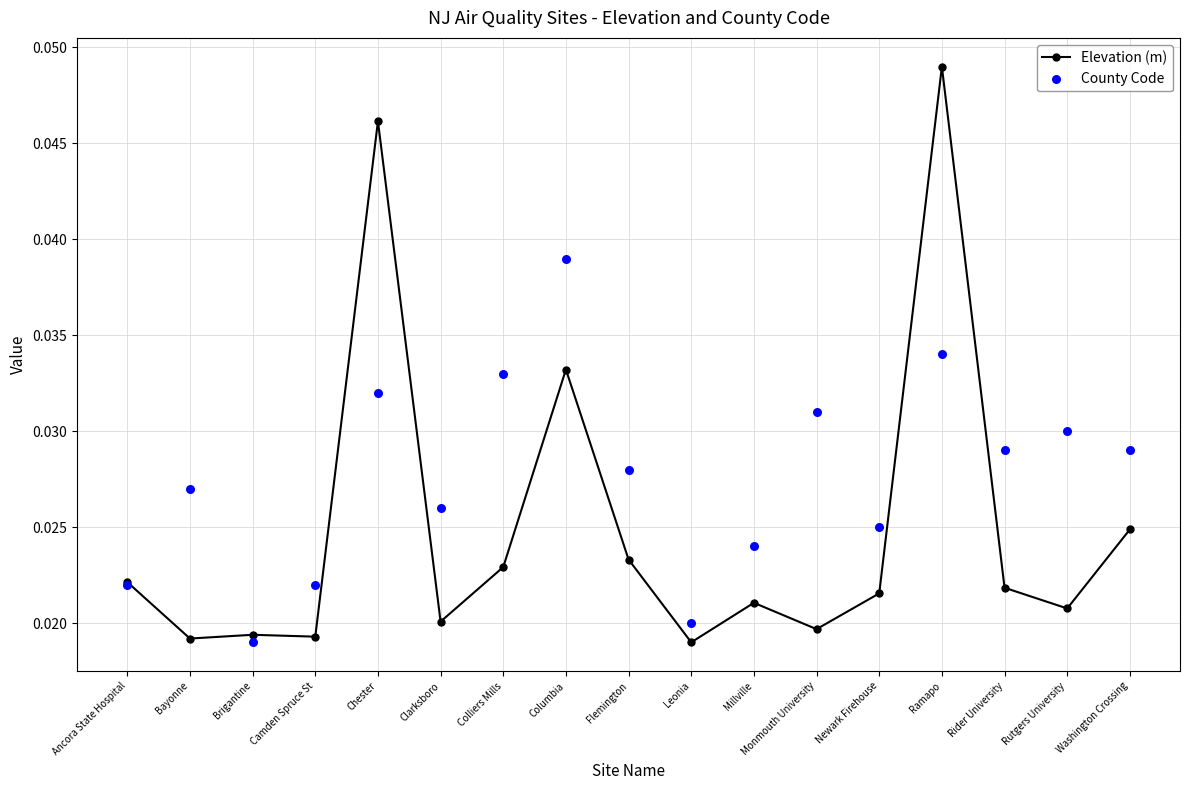

At how many categories does at least one series exceed 0?

17